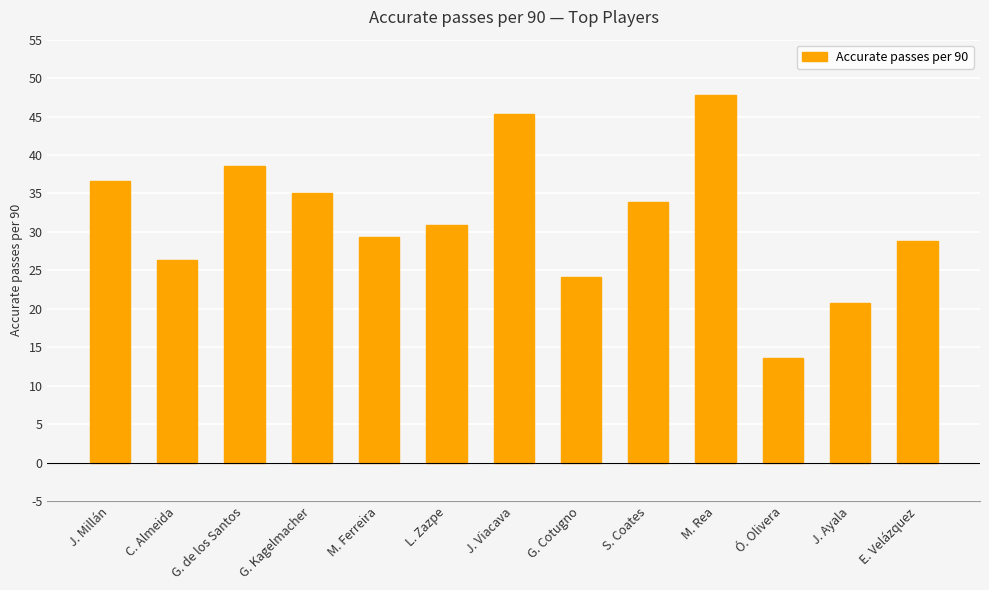

How many bars are there in total?

13